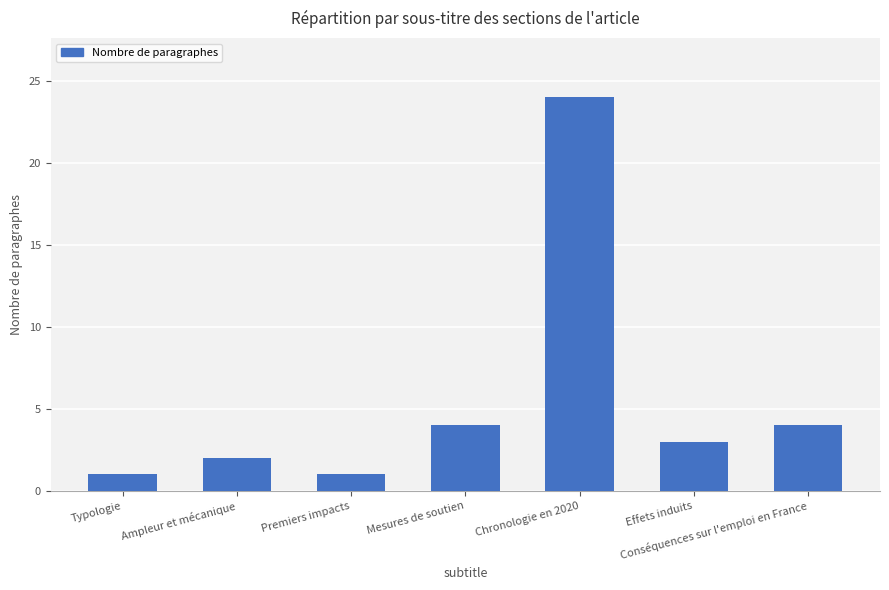

What is the label of the 5th bar from the right?

Premiers impacts